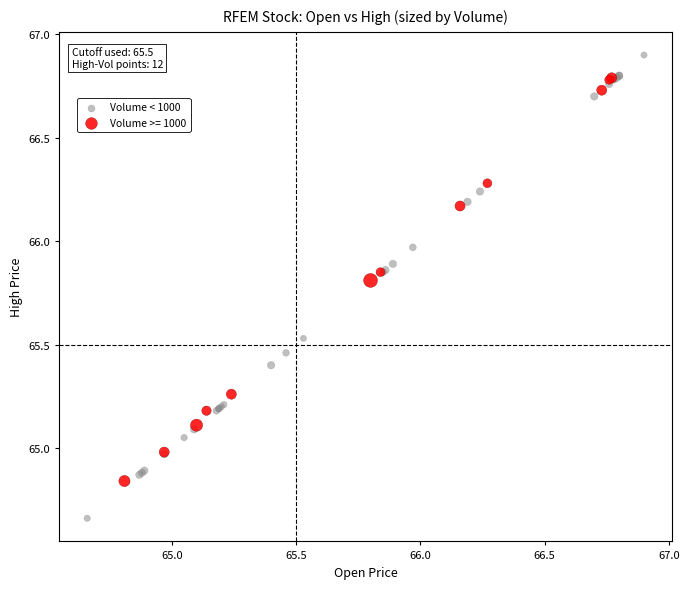

Which series has the widest spread of Y values?

Volume < 1000